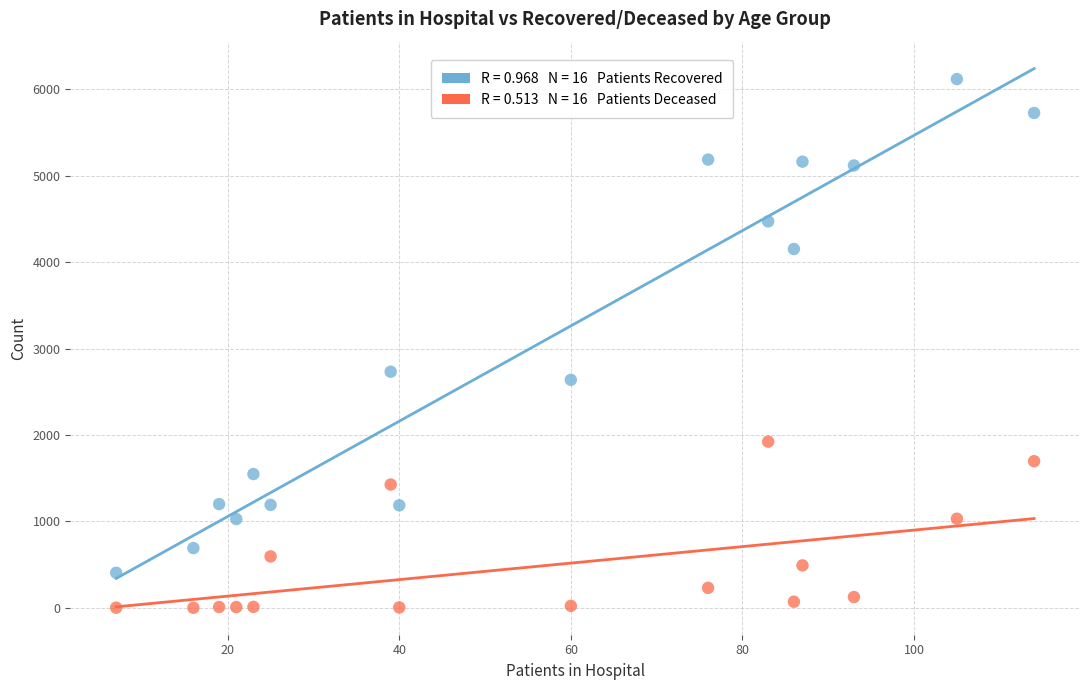

Across all data points, what is the range of Y values (max minus min)?

6114